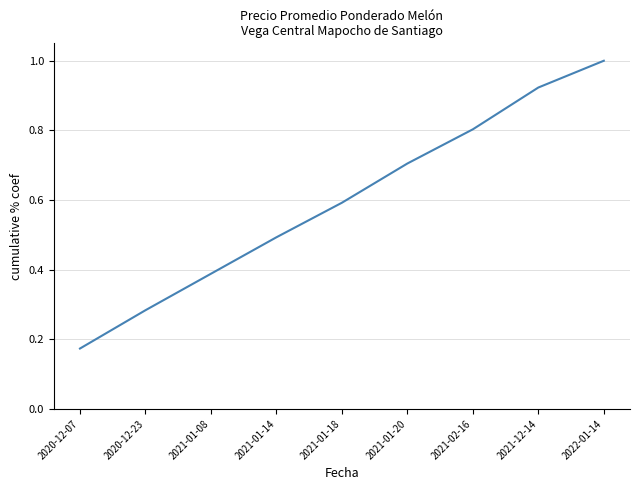

What position from the right is 2021-02-16?

3